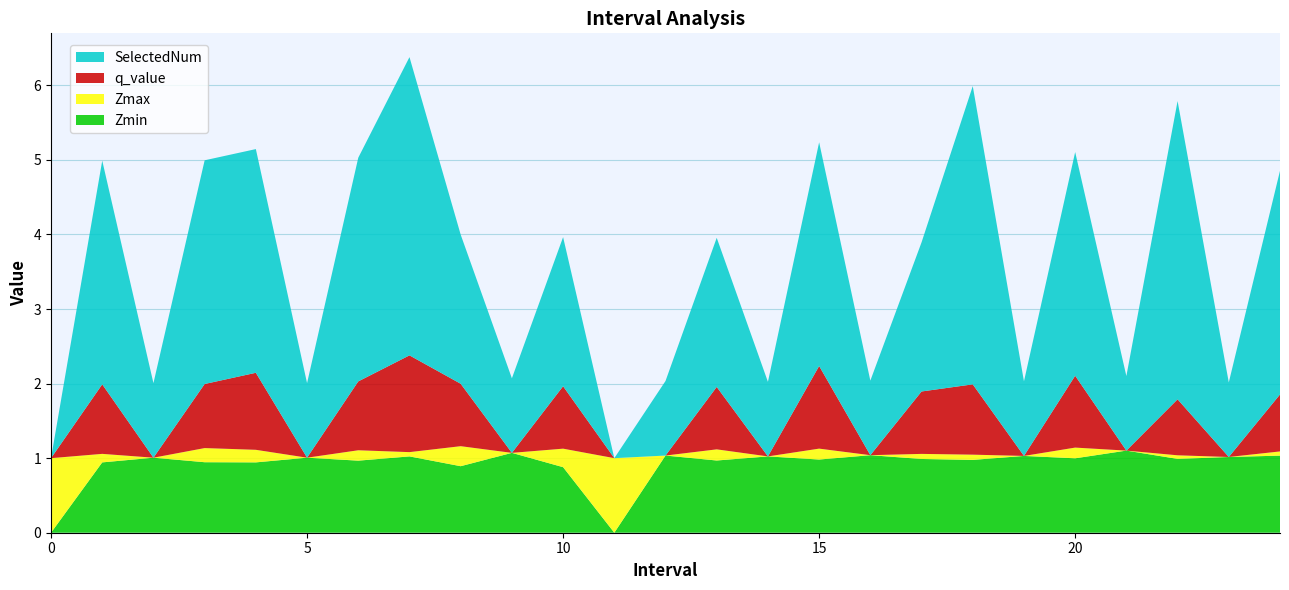

What is the maximum value for Zmin?

1.1